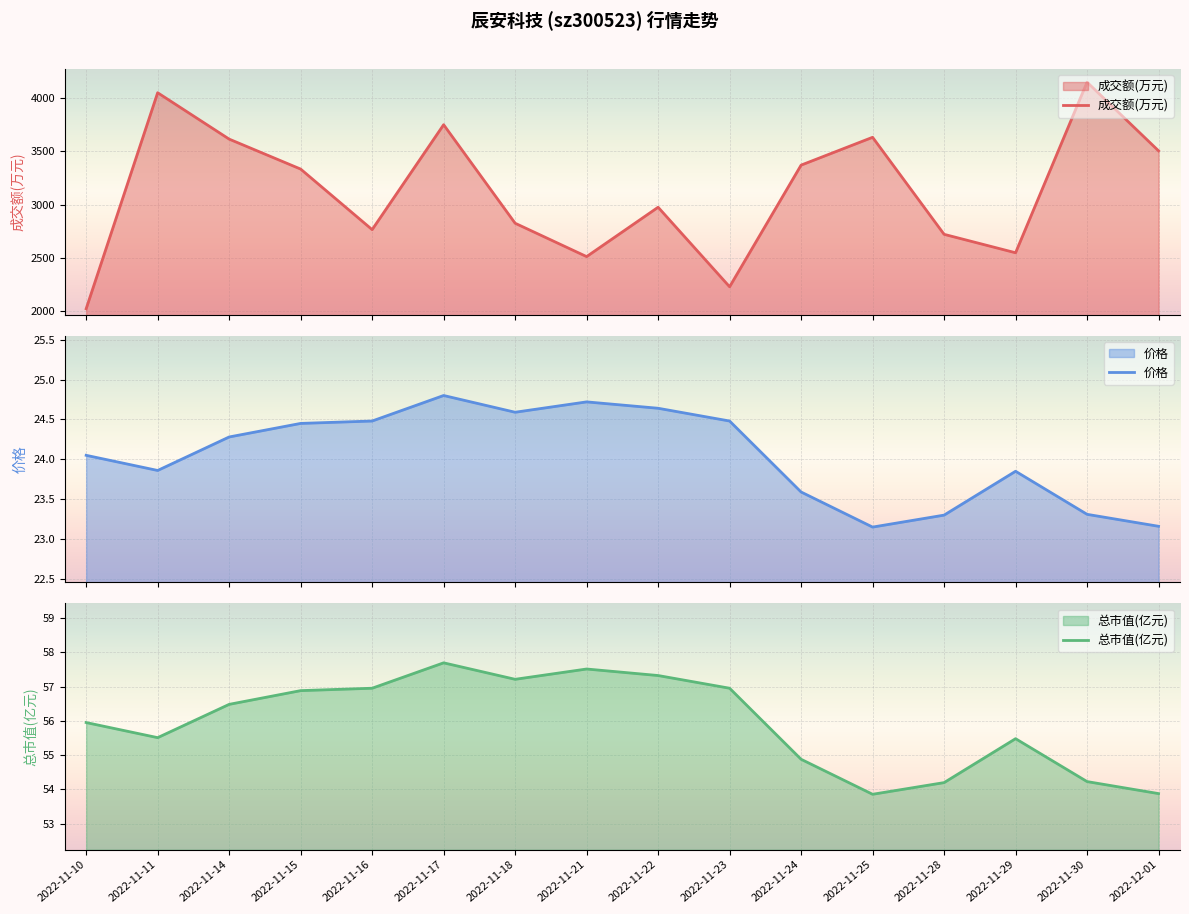

What is the greatest value displayed?

4148.0